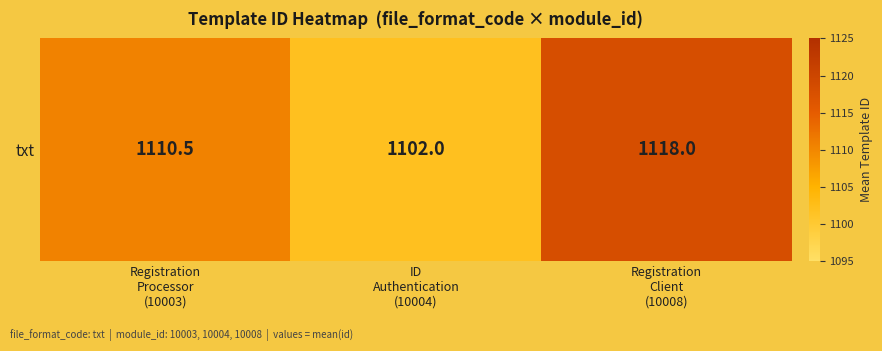

What value does the data have at Registration
Processor
(10003)?

1110.5